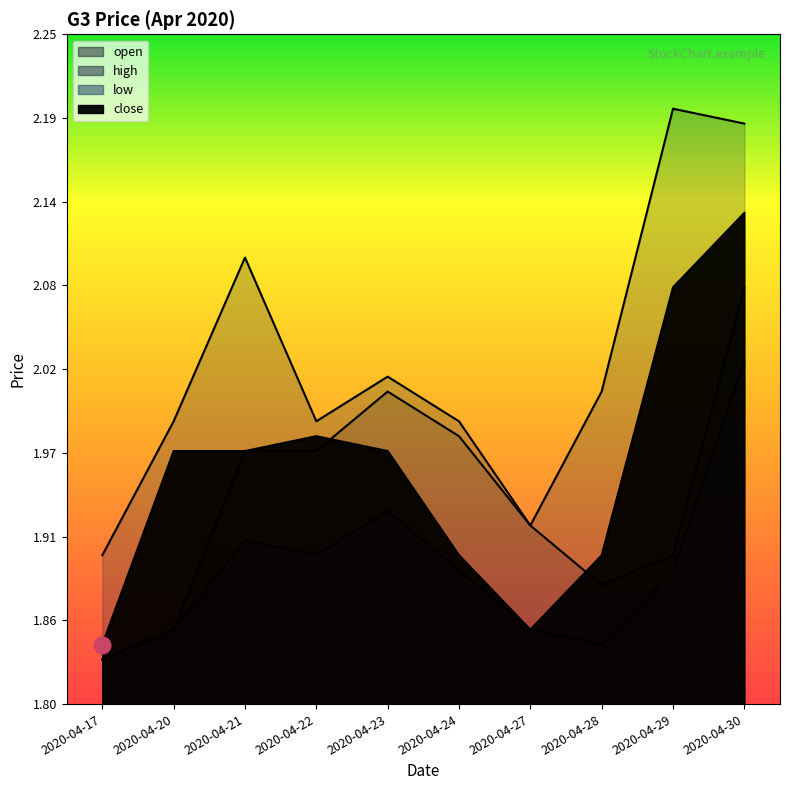

Which series has the largest total across all categories?

high